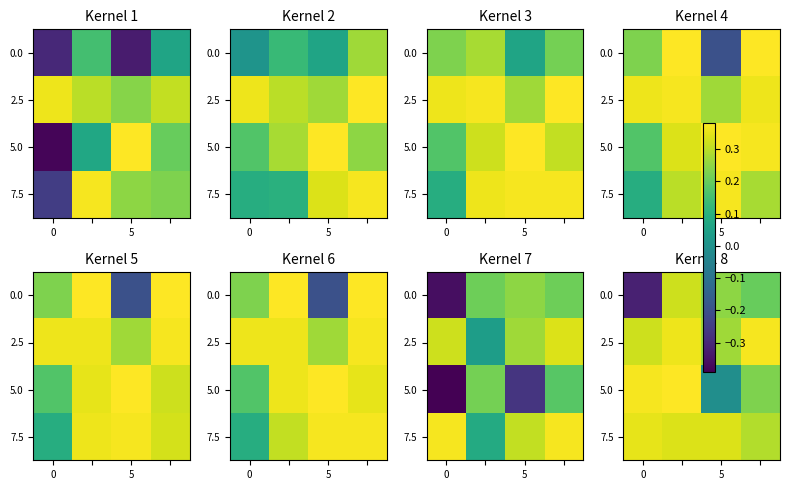

True or false: 2.5 has a value of 0.2 at 5.

False